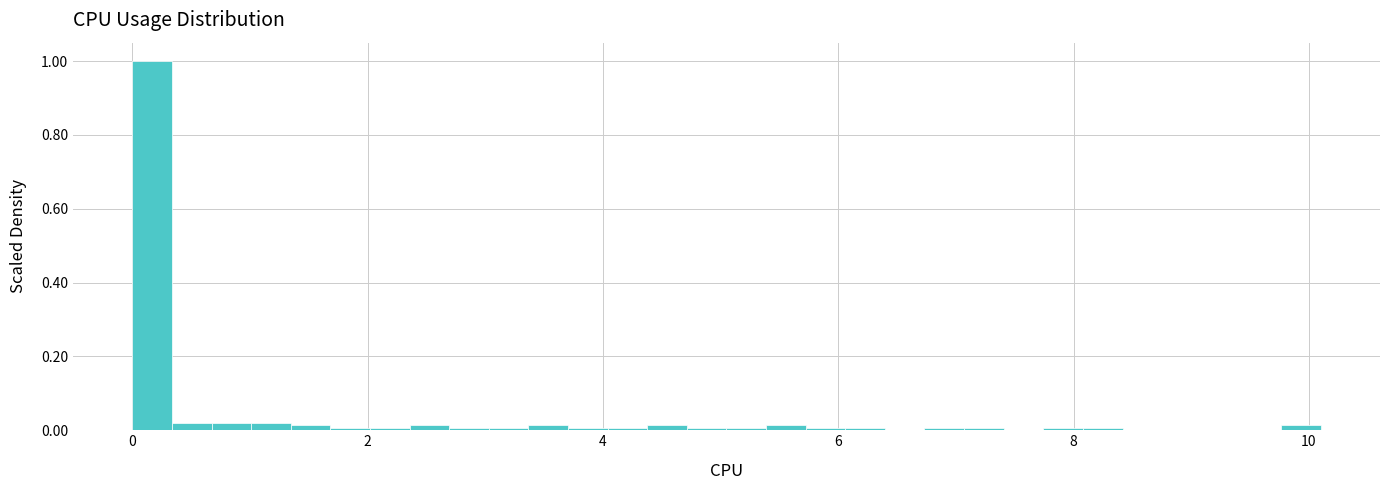

Around what value on the x-axis is the tallest bar? Give the approximate position of its centre, as read against the axis.

0.2